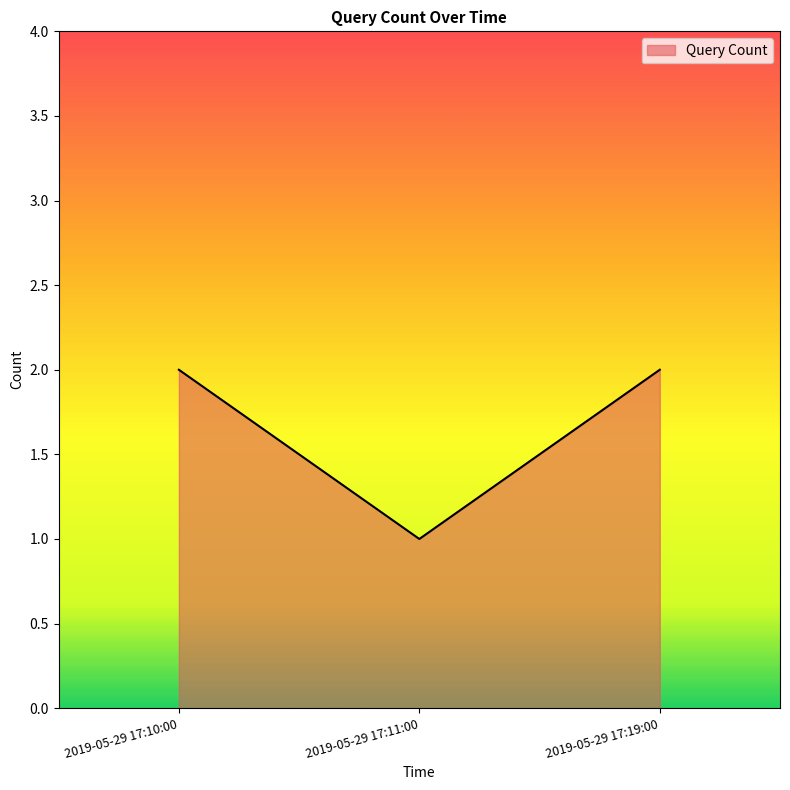

At which label is the value closest to 1?

2019-05-29 17:11:00